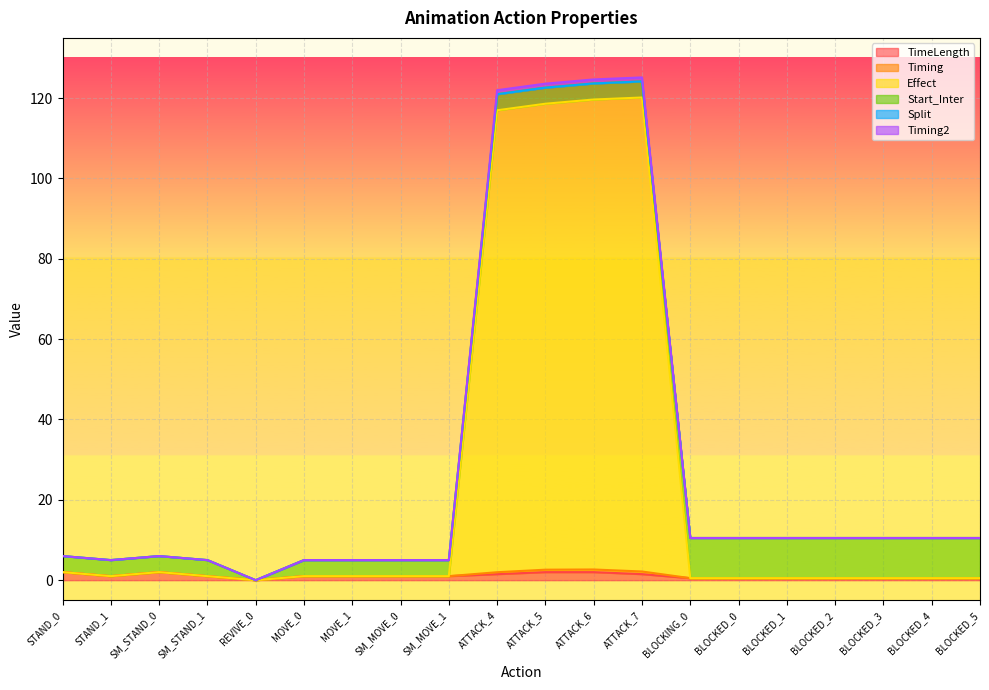

True or false: TimeLength has more than 1 interior local peaks.

False